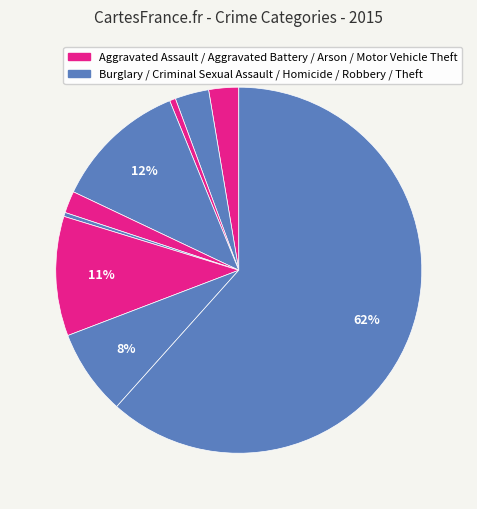

How many segments does this pie chart have?

9